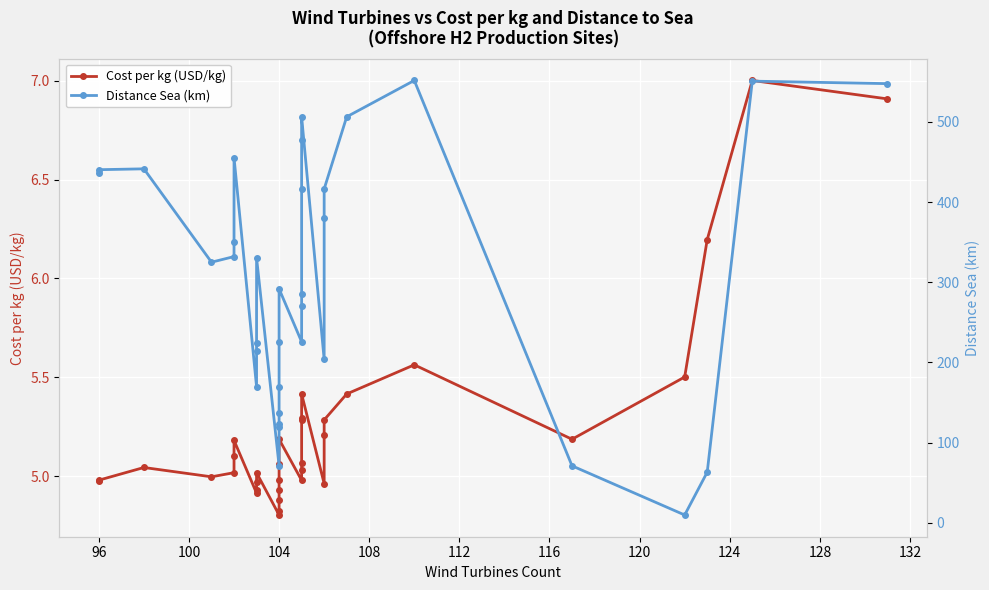

Which series has the largest total across all categories?

Distance Sea (km)